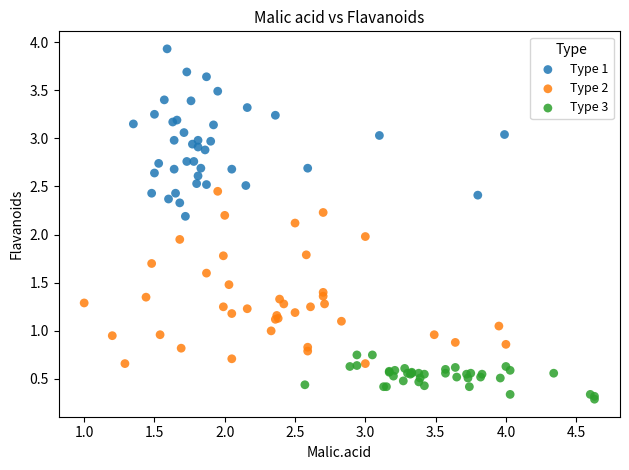

Which series contains the lowest Y value?

Type 3